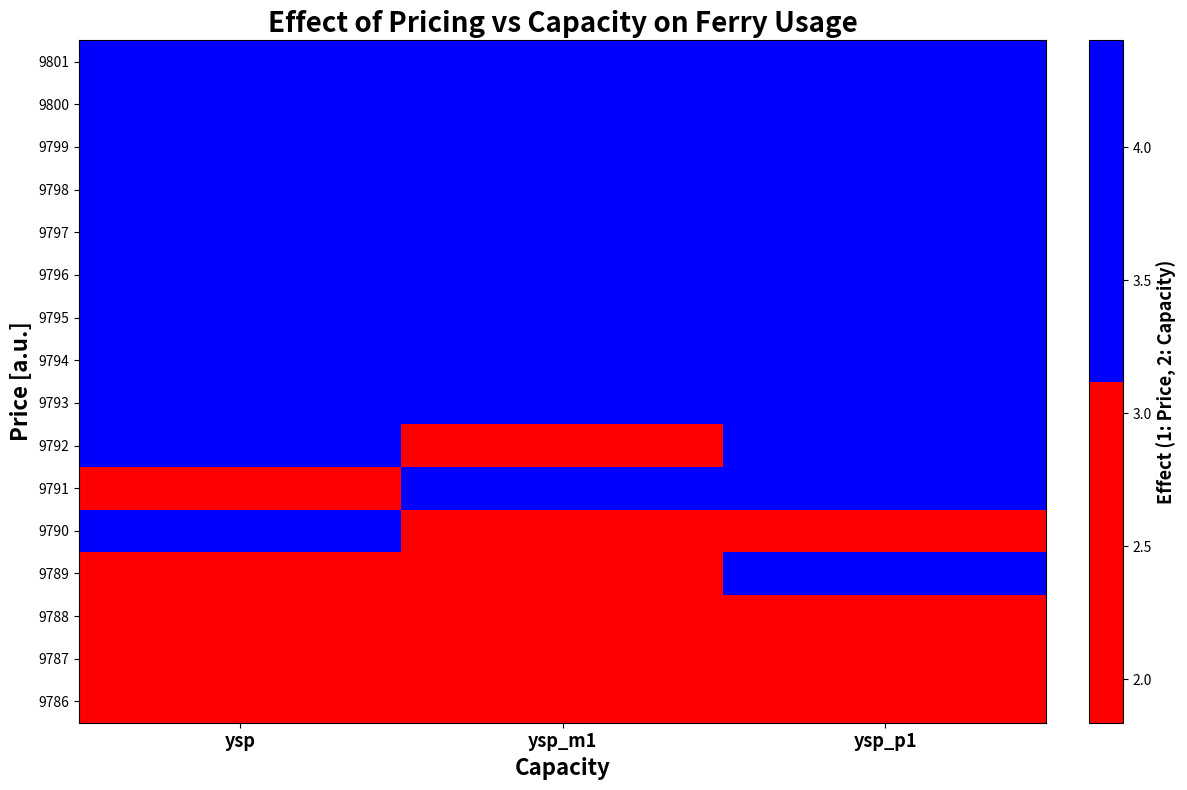

Which category has the lowest value across all series?

ysp_p1